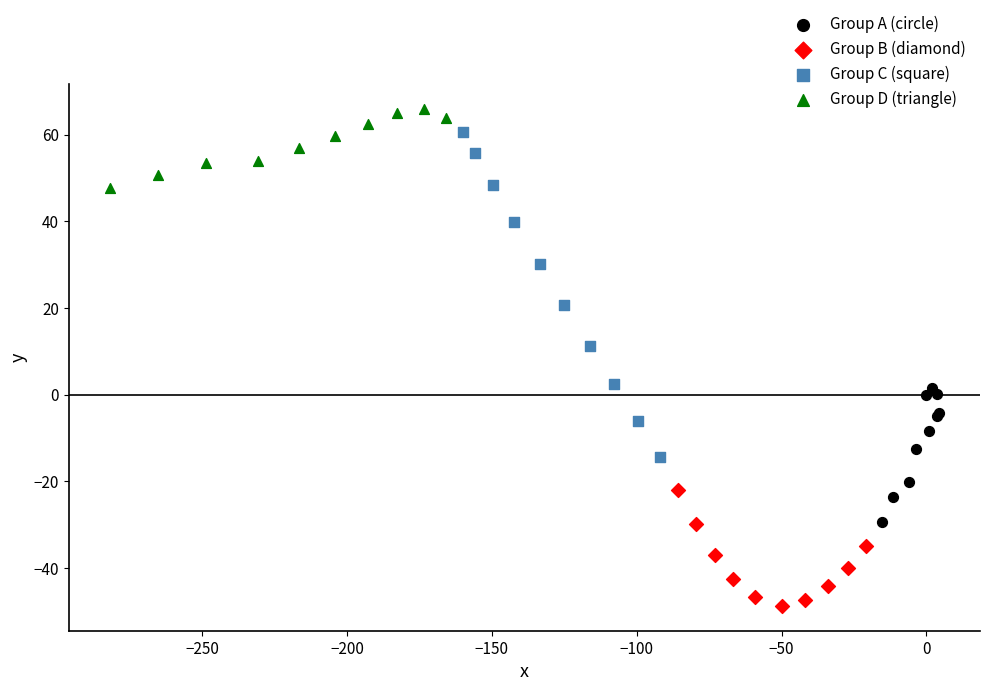

What are all the series names shown in the legend?

Group A (circle), Group B (diamond), Group C (square), Group D (triangle)